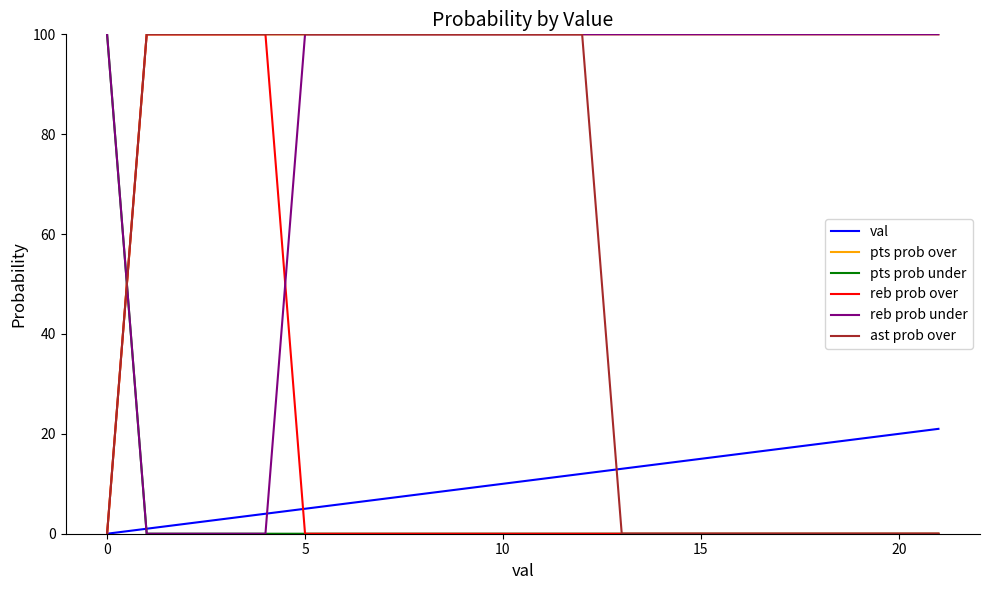

What is the greatest value displayed?

100